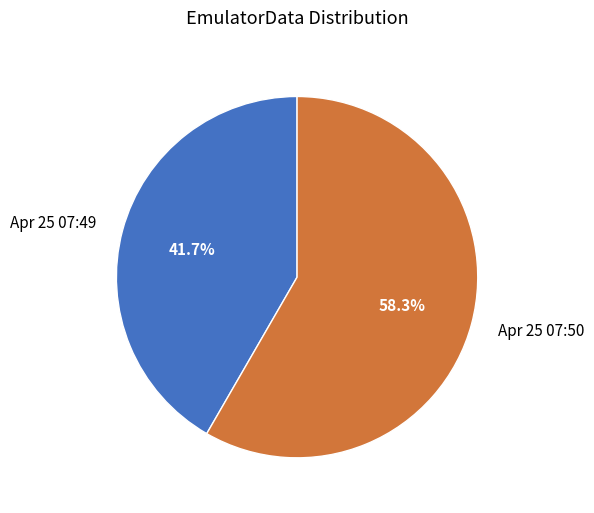

To the nearest percent, what is the difference between the largest and smallest slice percentages?

17%